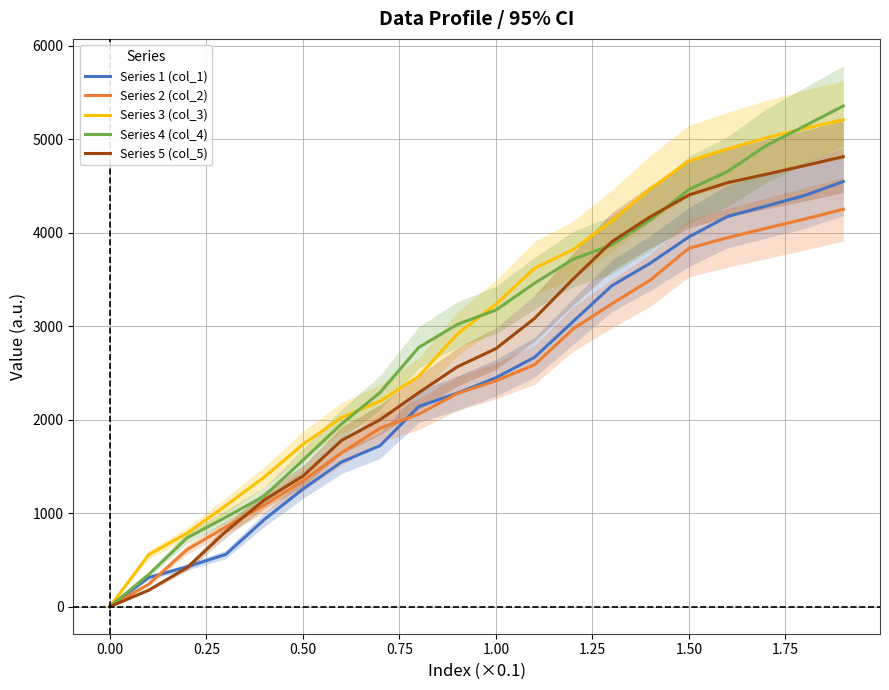

Does the chart have visible grid lines?

Yes